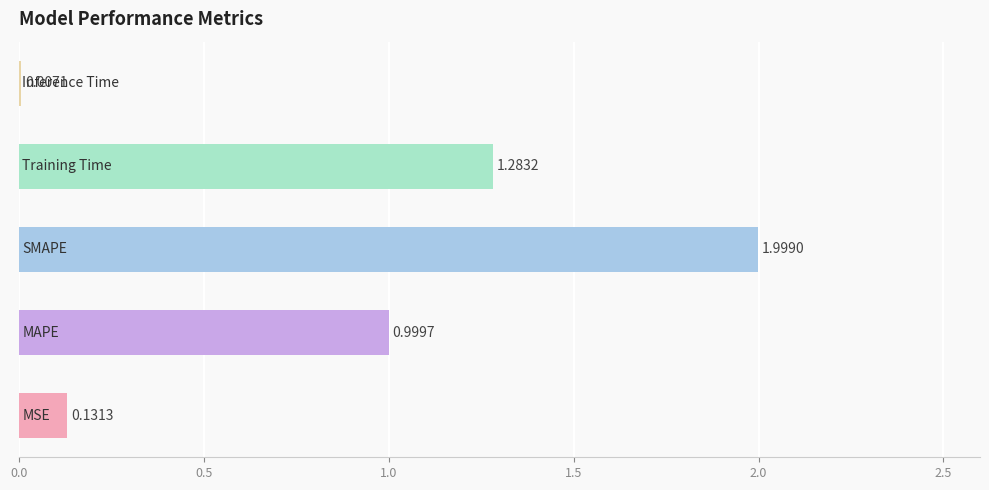

How many series are shown in this chart?

1